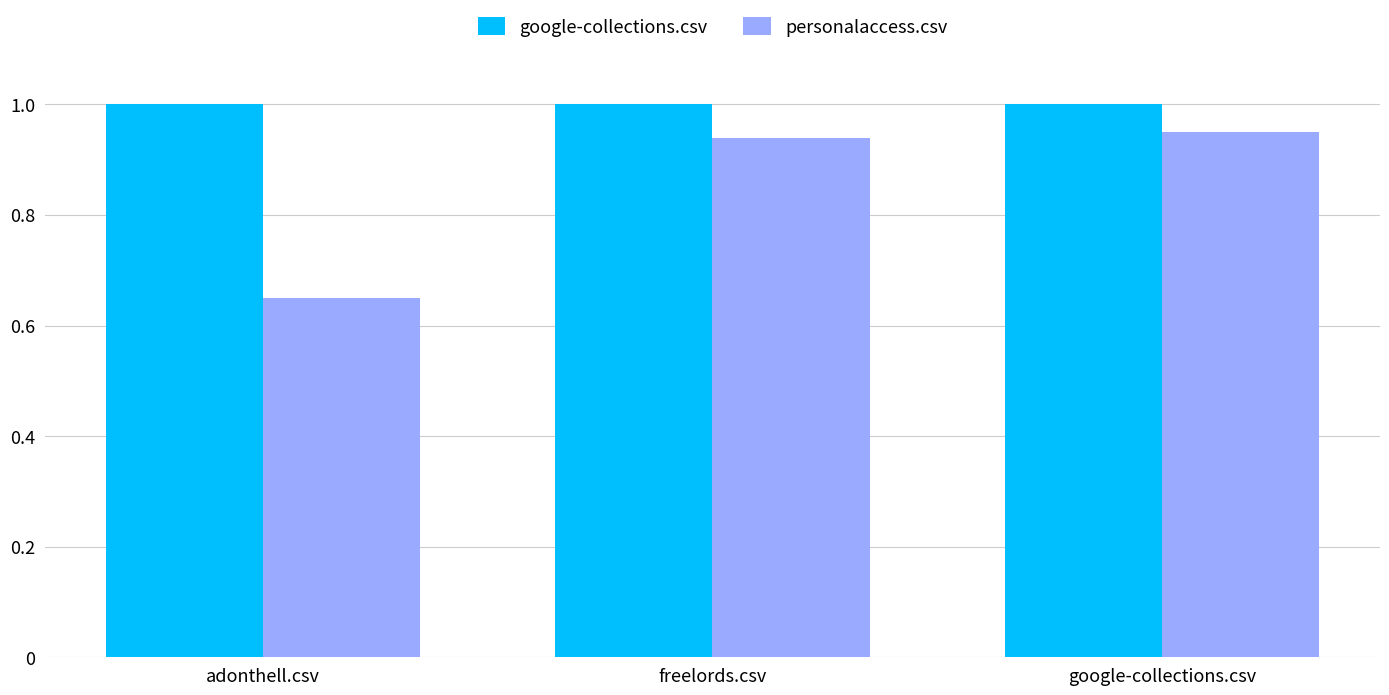

List the series in order of their peak value, highest first.

google-collections.csv, personalaccess.csv